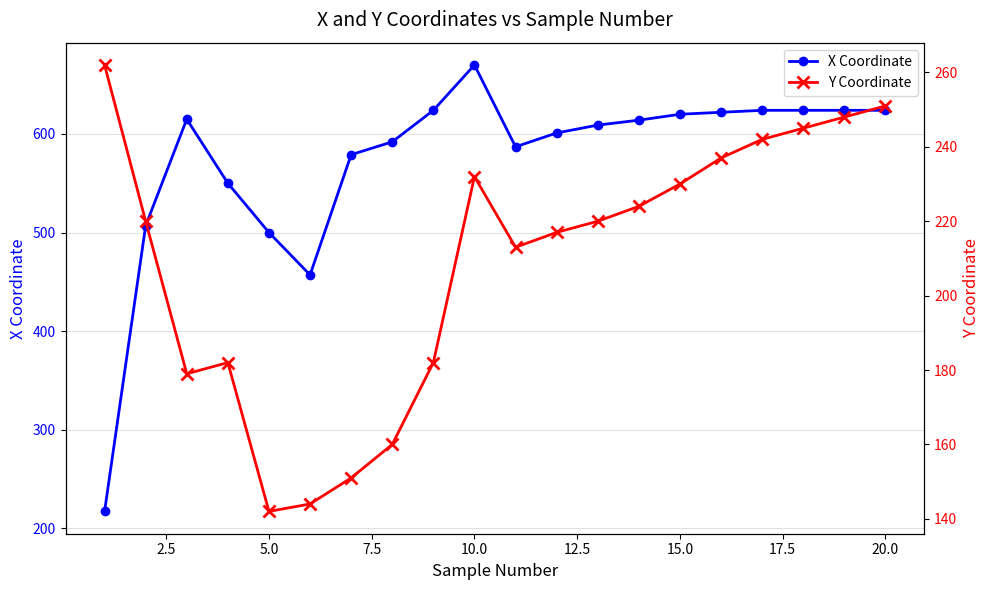

What is the highest value of the X Coordinate series?

670